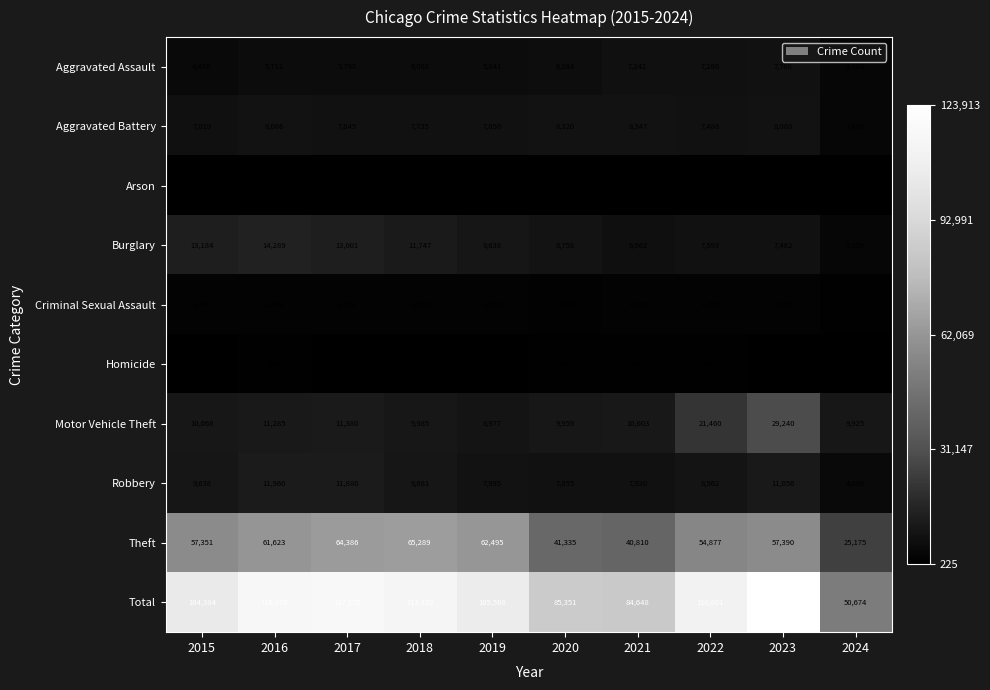

At how many categories does at least one series exceed 16179?

10